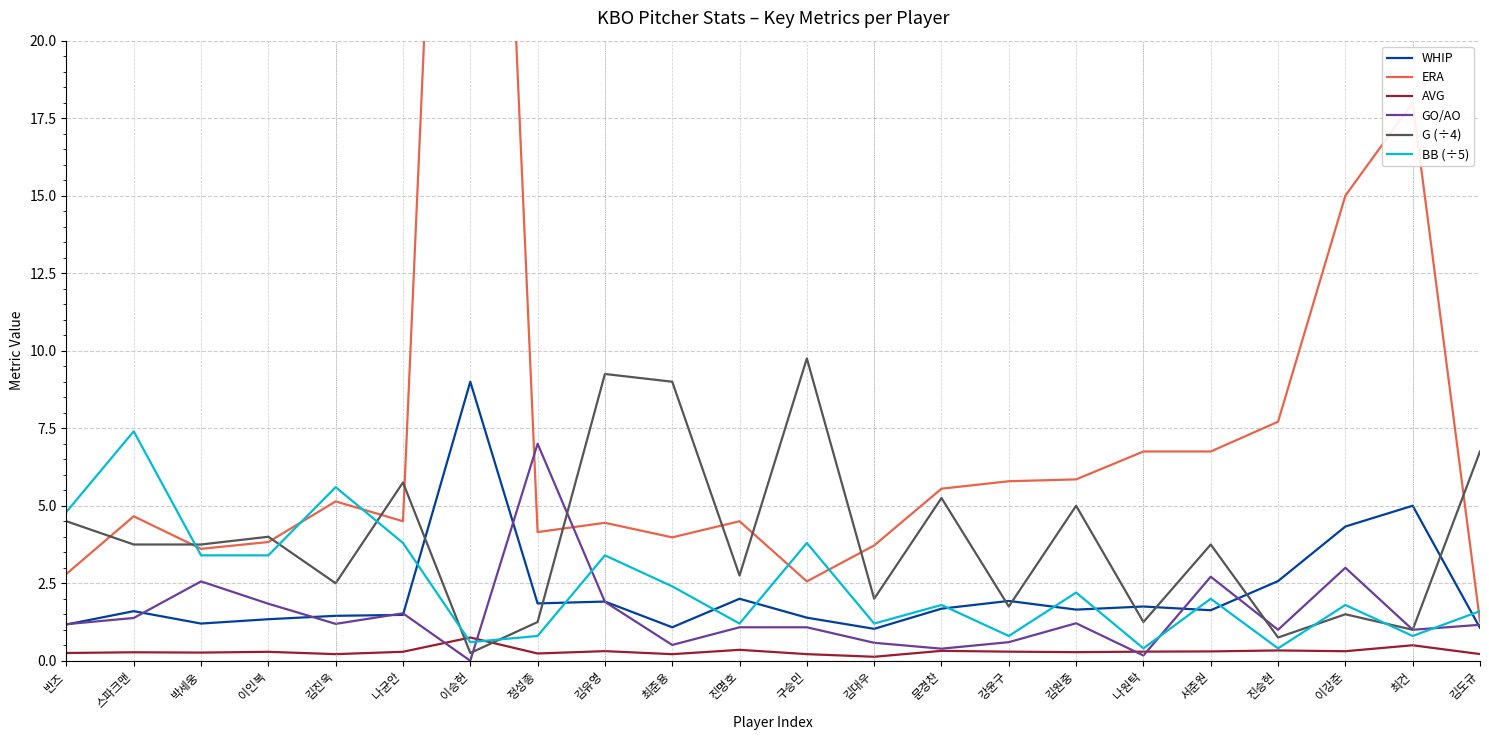

Does the chart display data point markers on the line(s)?

No